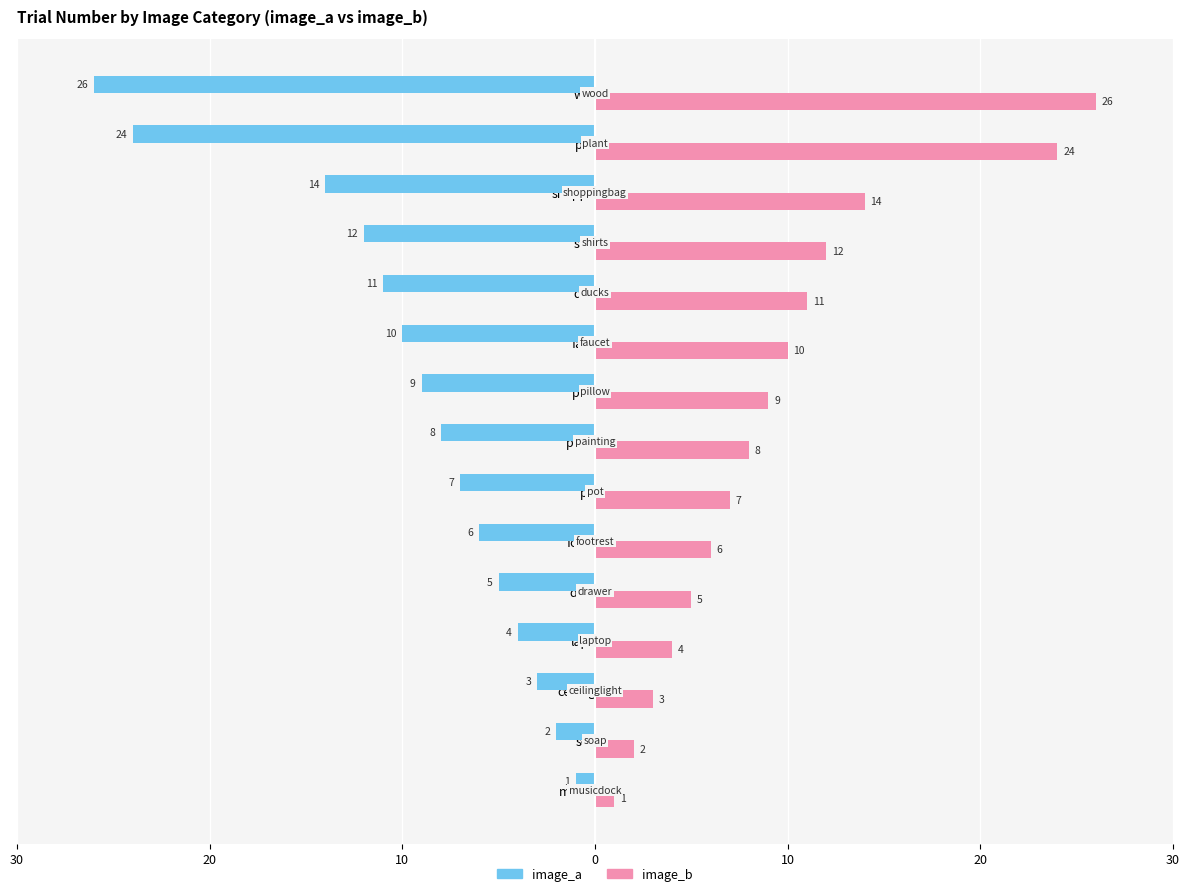

What is the value of the image_a bar at the 8th from the left?

-8